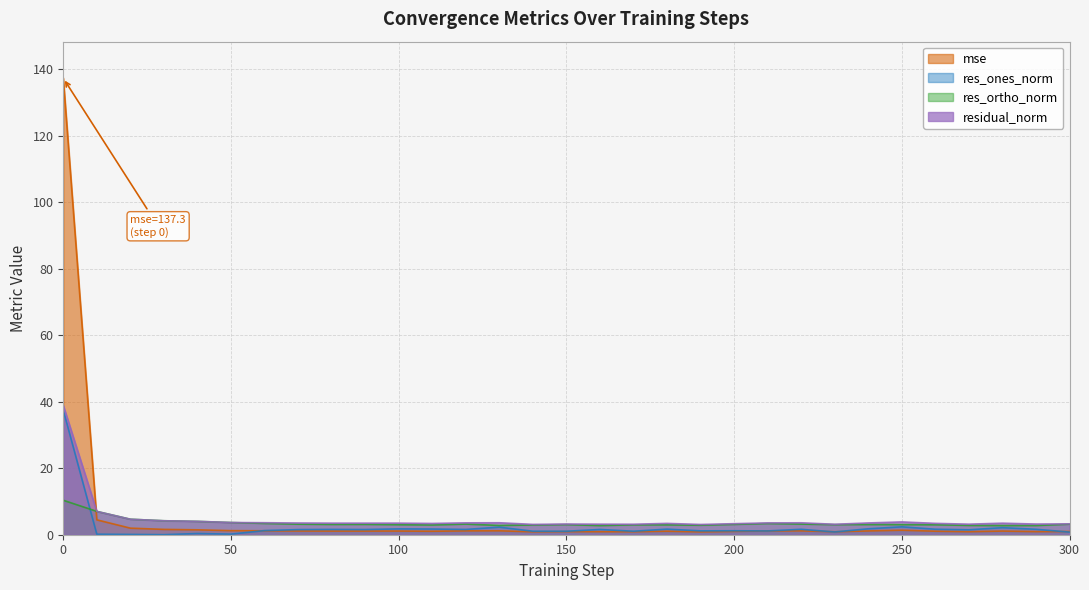

Between 190 and 250, which is larger?

250